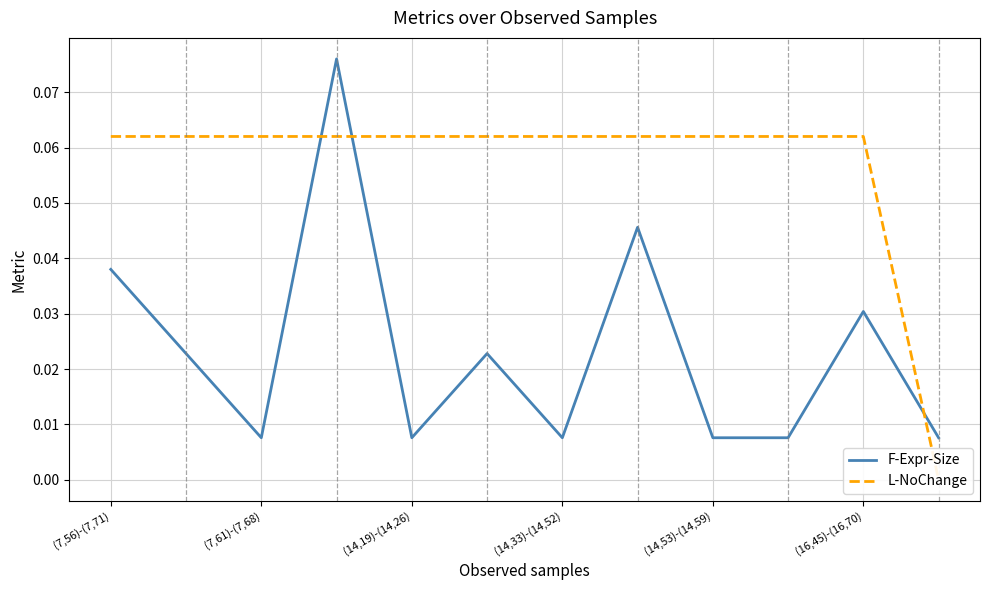

True or false: L-NoChange has a value of 0.0 at 7.

False